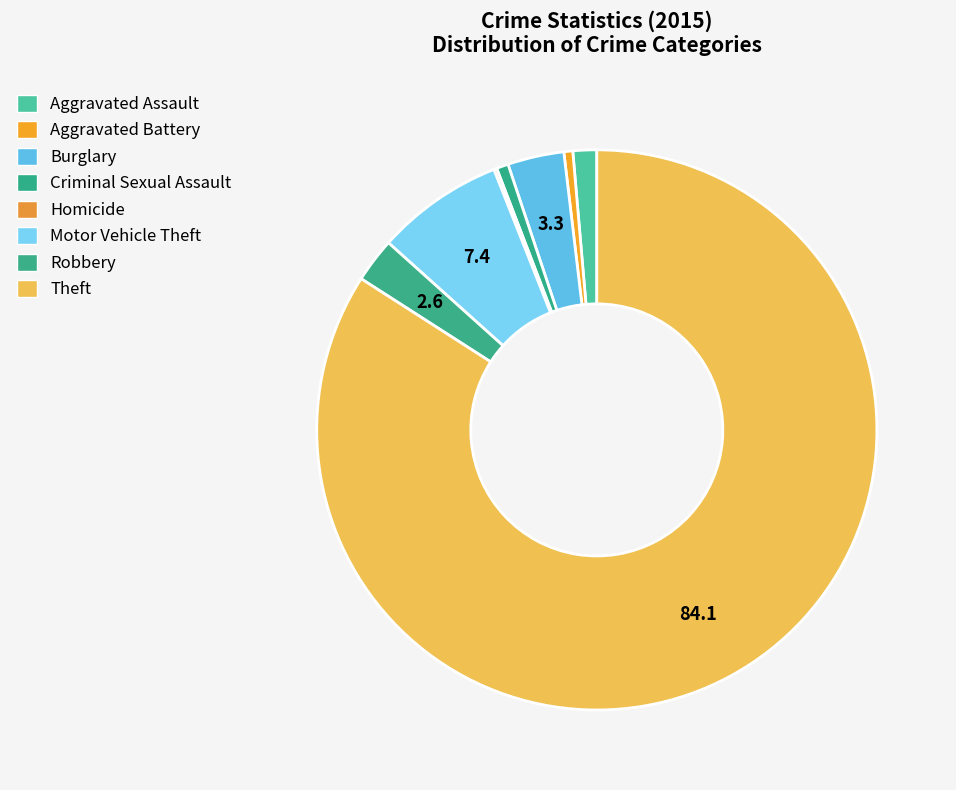

How many segments does this pie chart have?

8